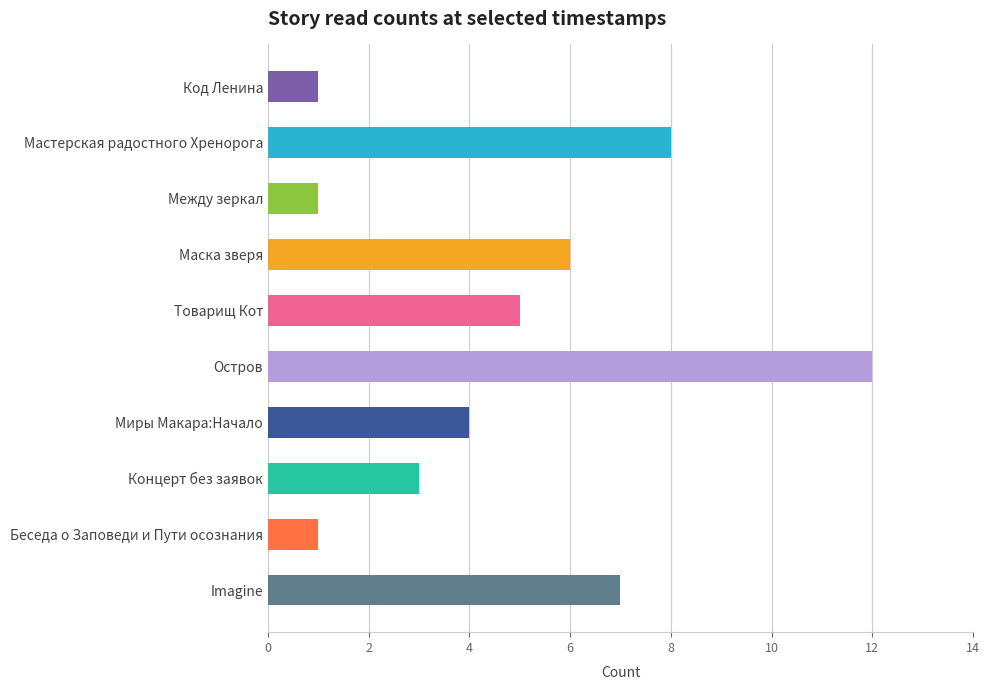

Are the bars horizontal?

Yes